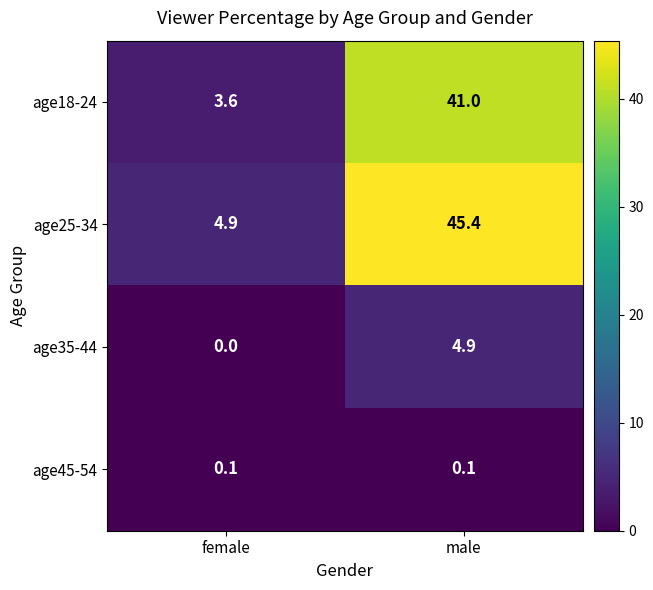

What is the approximate value of age35-44 at male?

4.9